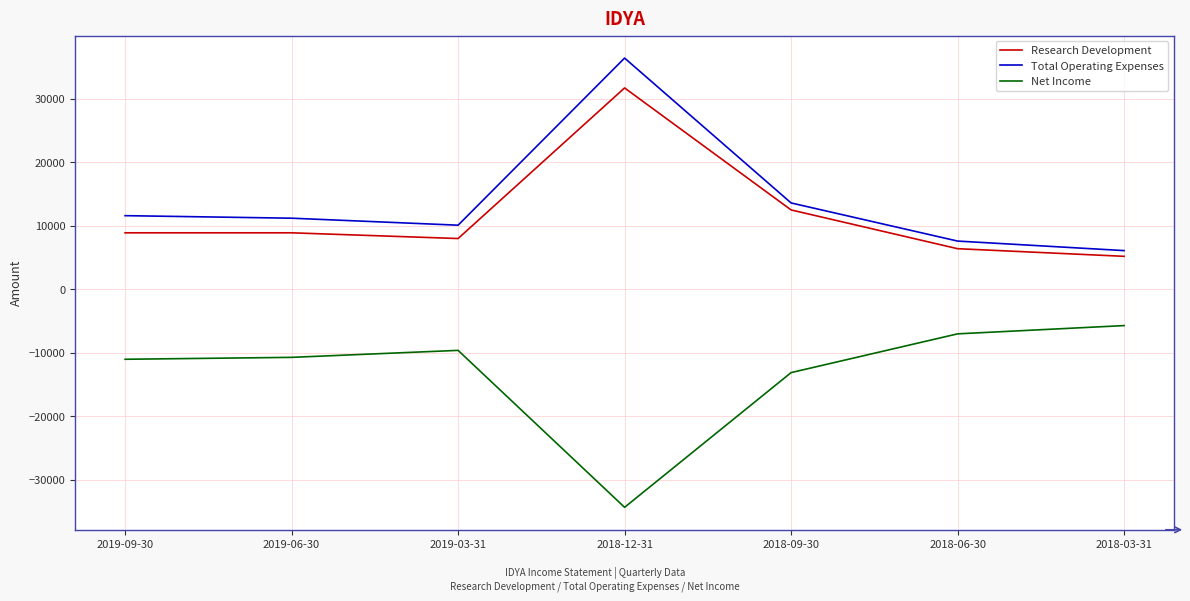

Where is Total Operating Expenses nearest to the value 21250?

2018-09-30